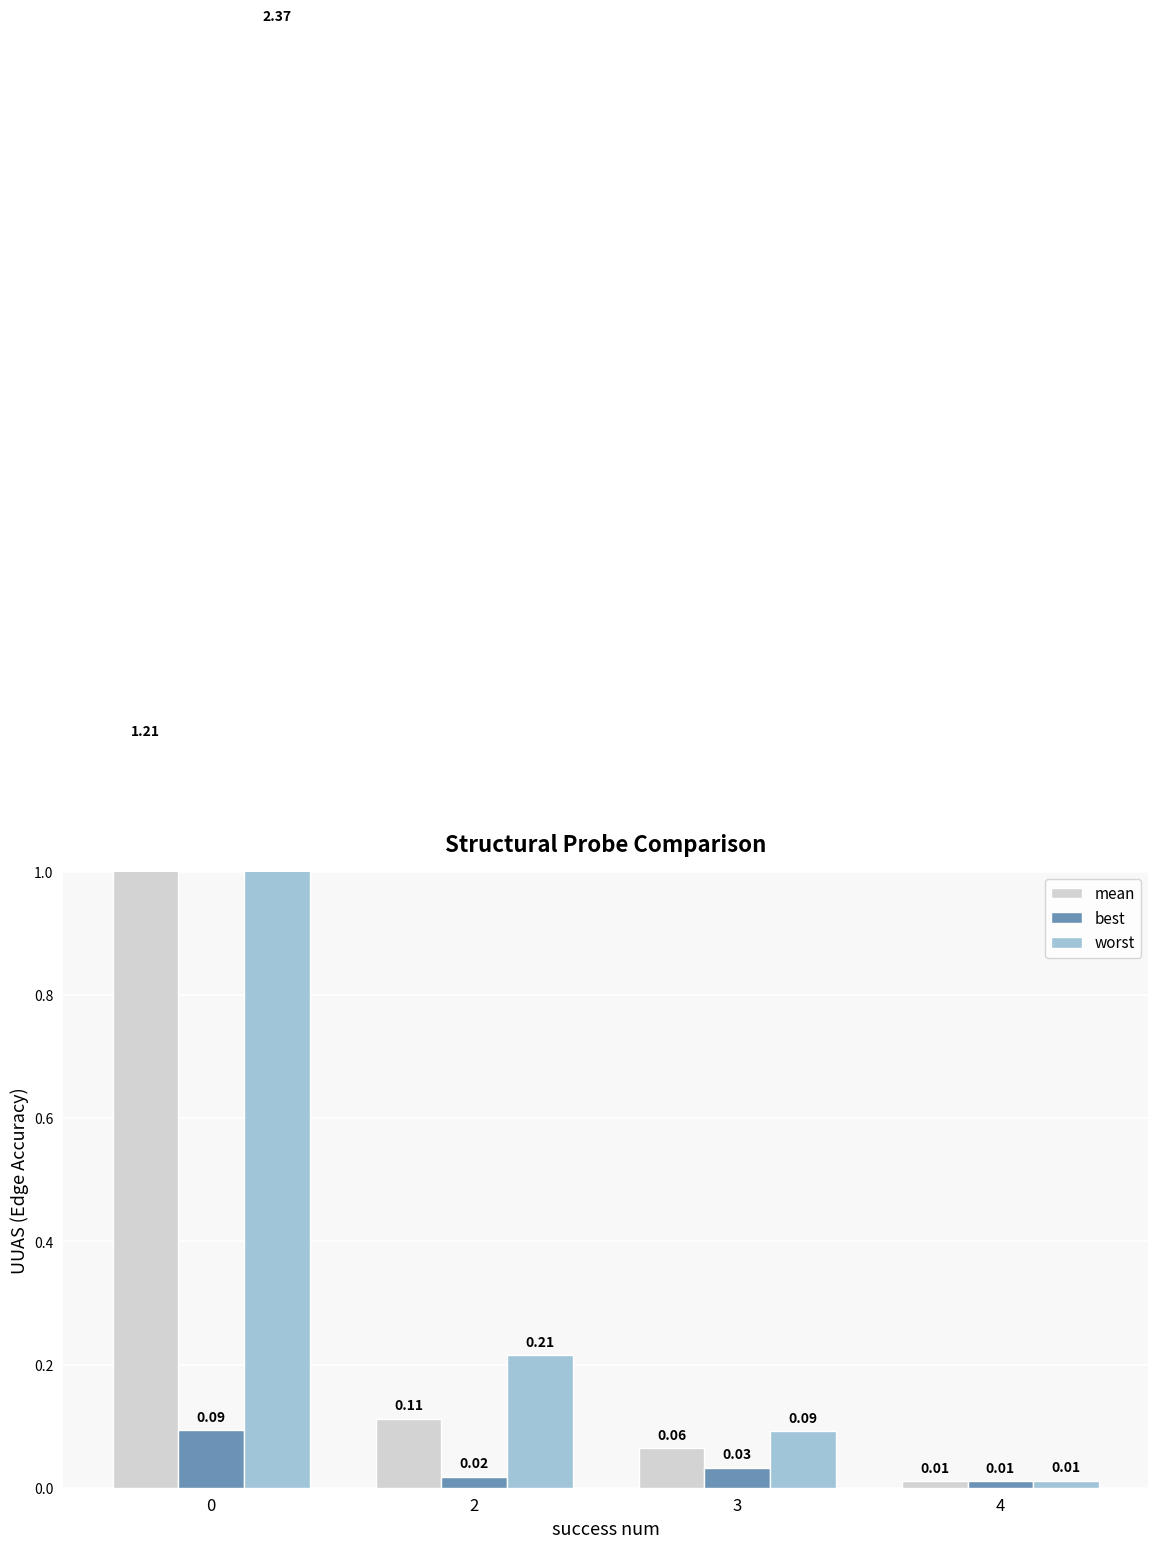

What is the value of the mean bar at the 3rd from the left?

0.1